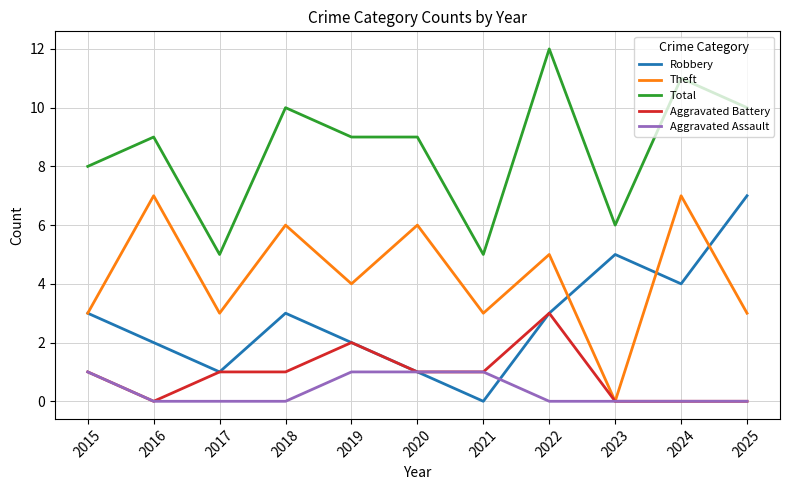

What is the difference between the highest and lowest values at 2022?

12